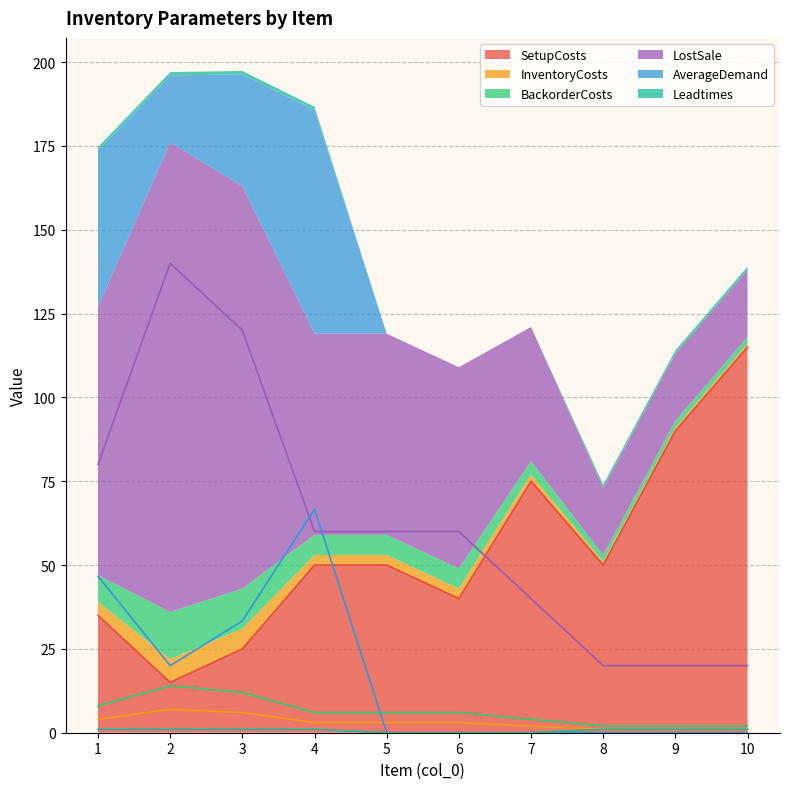

Reading left to right, what are all the values shown in this chart?

SetupCosts: 1=35.0	2=15.0	3=25.0	4=50.0	5=50.0	6=40.0	7=75.0	8=50.0	9=90.0	10=115.0
InventoryCosts: 1=4.0	2=7.0	3=6.0	4=3.0	5=3.0	6=3.0	7=2.0	8=1.0	9=1.0	10=1.0
BackorderCosts: 1=8.0	2=14.0	3=12.0	4=6.0	5=6.0	6=6.0	7=4.0	8=2.0	9=2.0	10=2.0
LostSale: 1=80.0	2=140.0	3=120.0	4=60.0	5=60.0	6=60.0	7=40.0	8=20.0	9=20.0	10=20.0
AverageDemand: 1=46.7	2=20.0	3=33.3	4=66.7	5=0.0	6=0.0	7=0.0	8=0.0	9=0.0	10=0.0
Leadtimes: 1=1.0	2=1.0	3=1.0	4=1.0	5=0.0	6=0.0	7=0.0	8=1.0	9=1.0	10=1.0